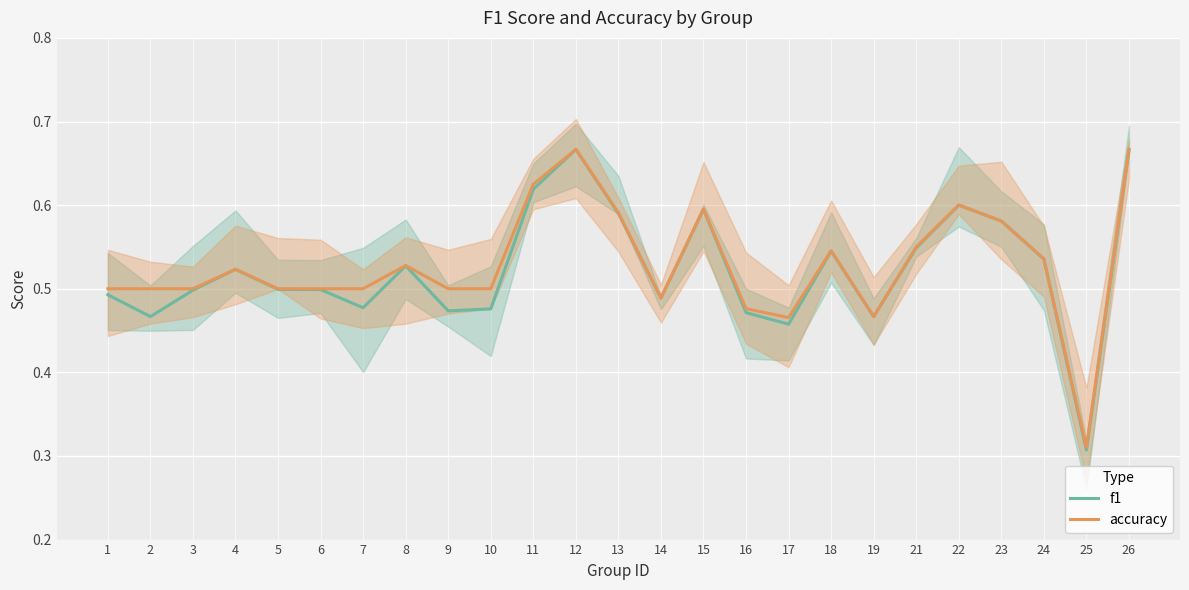

True or false: accuracy and f1 intersect in this chart.

False